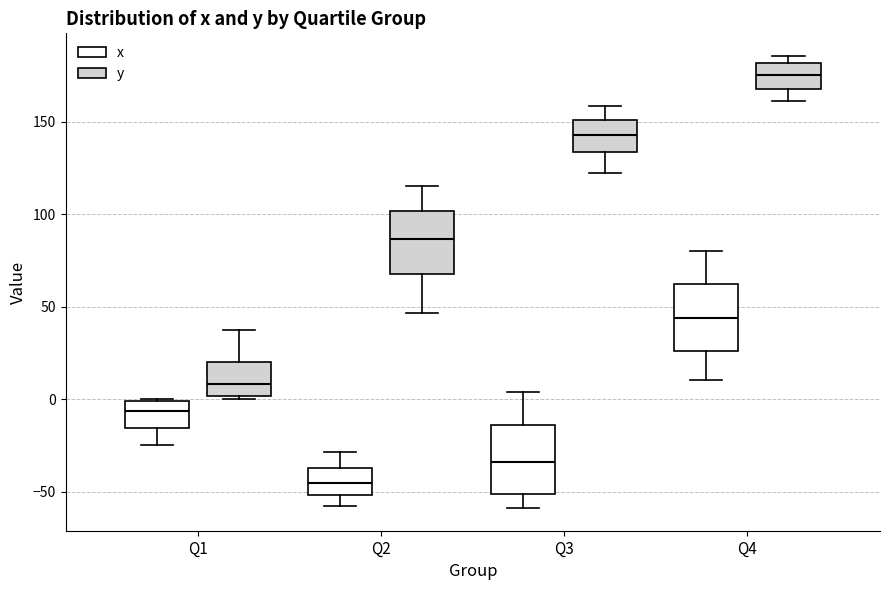

Reading left to right, transcribe this box plot: for each box, give where its median line is, the range the box spans, and where its two whiskers end, as read against the y-axis. The values are not printed on the chart, so give them approximately, as read against the axis.

Q1 (x): median -5, box -15 to 0, whiskers -25 to 0
Q1 (y): median 10, box 0 to 20, whiskers 0 (just below the box's lower edge) to 40
Q2 (x): median -45, box -50 to -35, whiskers -60 to -30
Q2 (y): median 85, box 70 to 100, whiskers 45 to 115
Q3 (x): median -35, box -50 to -15, whiskers -60 to 5
Q3 (y): median 145, box 135 to 150, whiskers 120 to 160
Q4 (x): median 45, box 25 to 60, whiskers 10 to 80
Q4 (y): median 175, box 170 to 180, whiskers 160 to 185